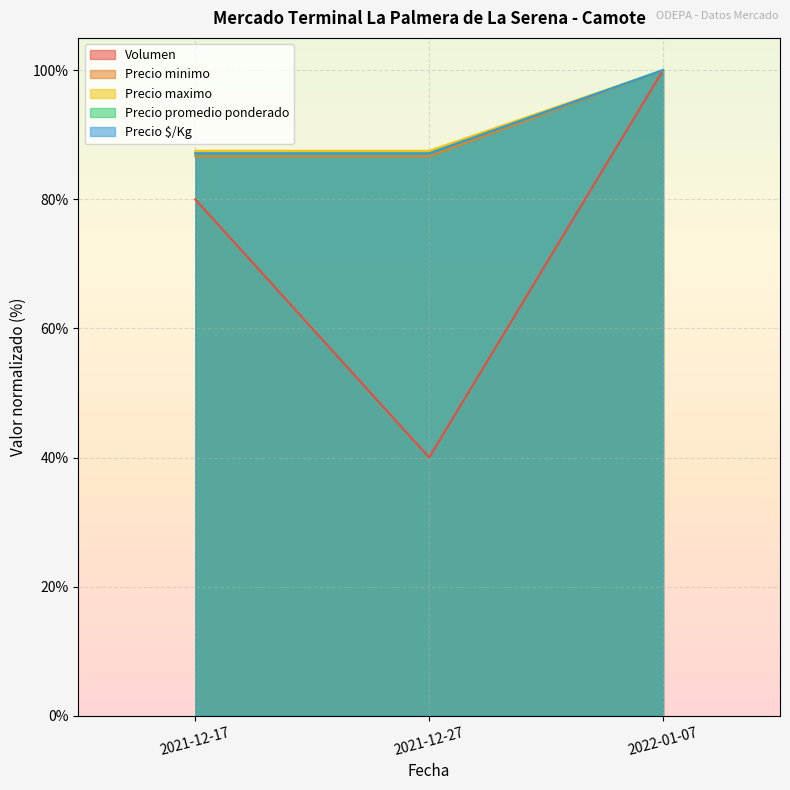

Which category has the lowest value in the Precio minimo series?

2021-12-17